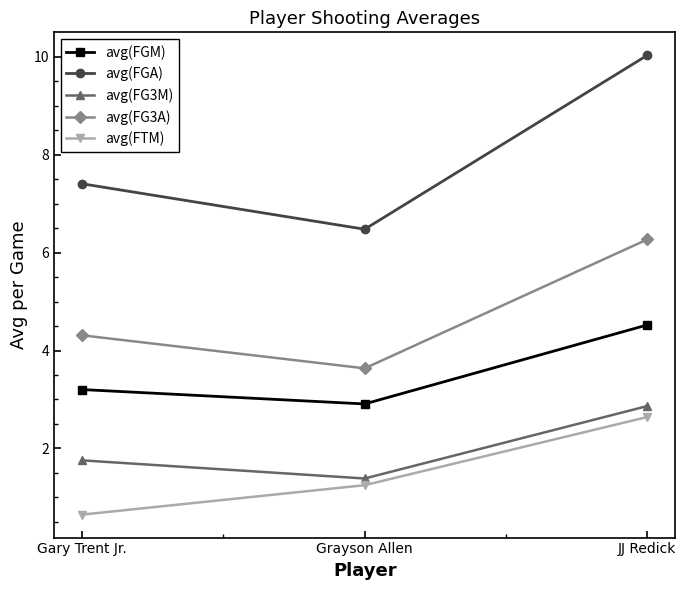

Is the value of avg(FTM) at Gary Trent Jr. greater than the value of avg(FGA) at Grayson Allen?

No